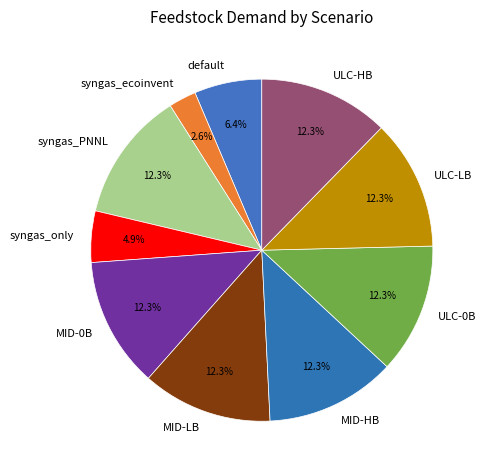

Is there any slice that represents more than half of the pie?

No